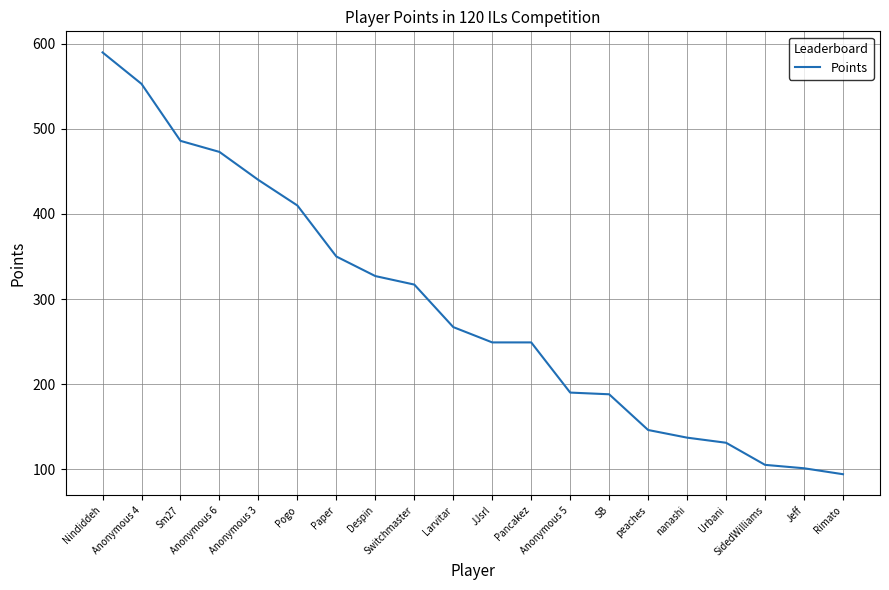

What is the difference between the maximum and minimum values?

496